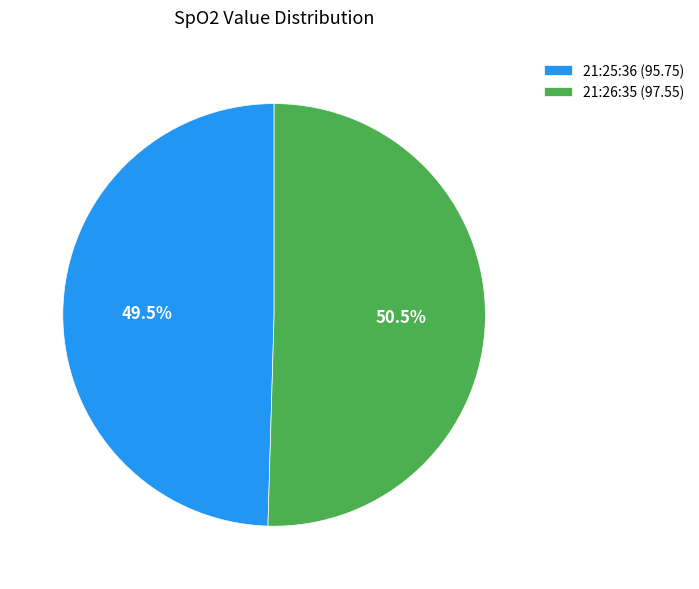

To the nearest percent, what is the combined percentage of 21:26:35 and 21:25:36?

100%